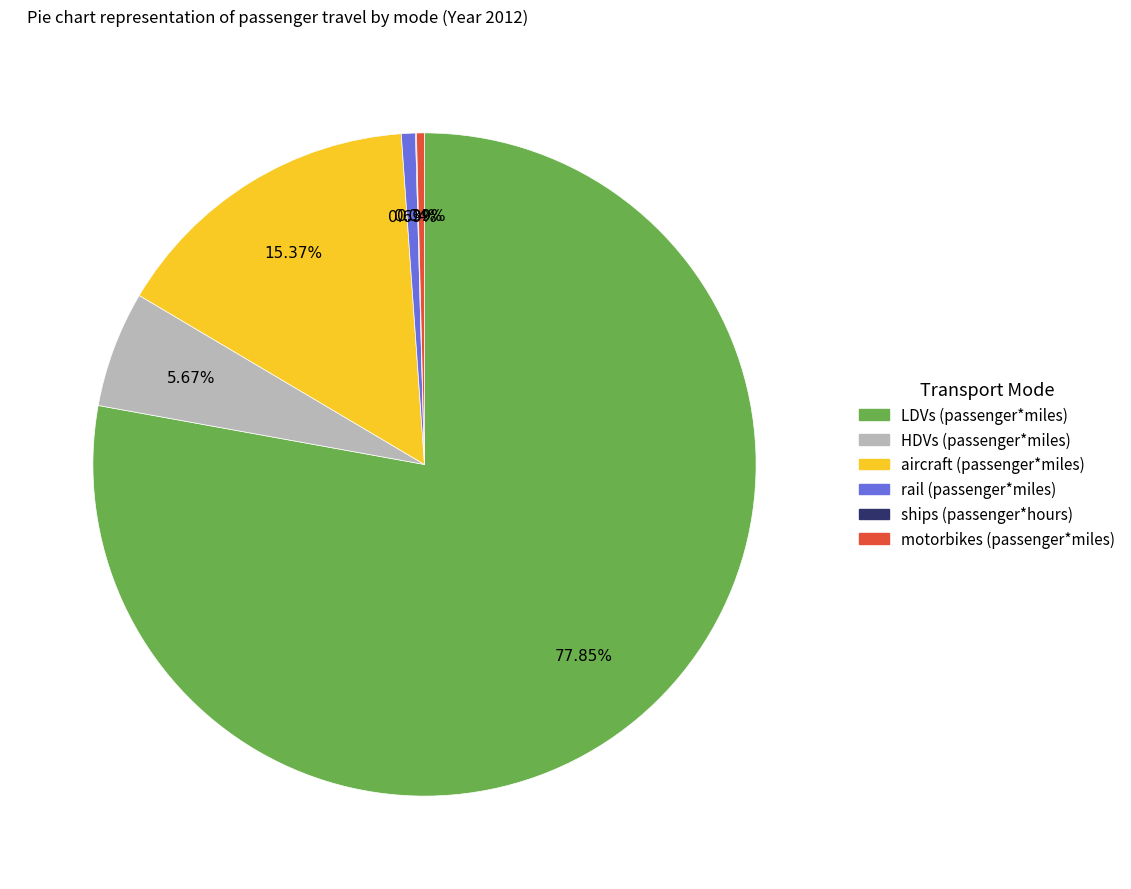

Which has a higher value, rail (passenger*miles) or aircraft (passenger*miles)?

aircraft (passenger*miles)